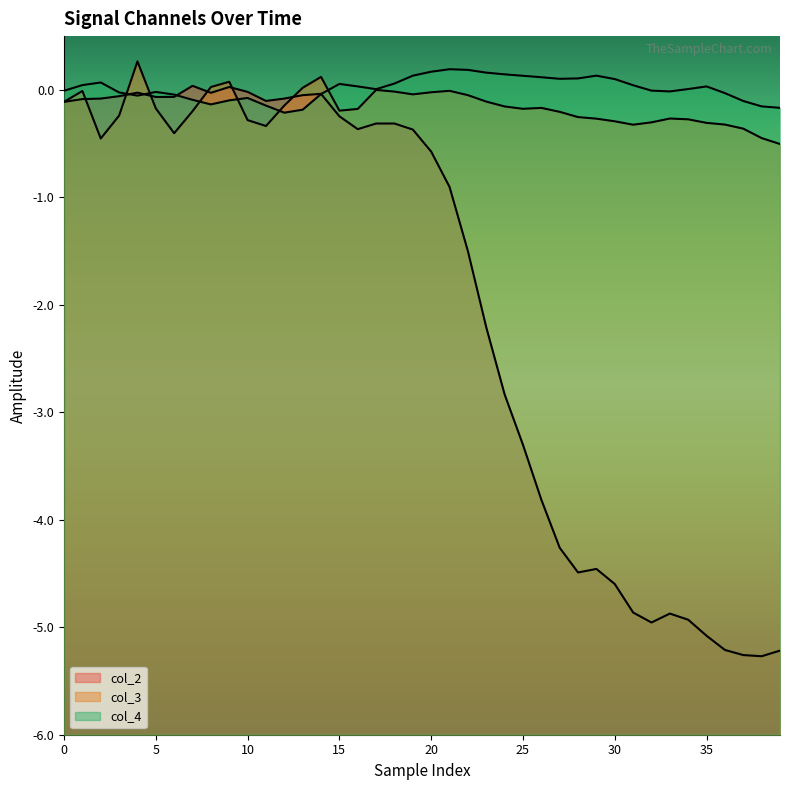

What is the highest value of the col_3 series?

0.3